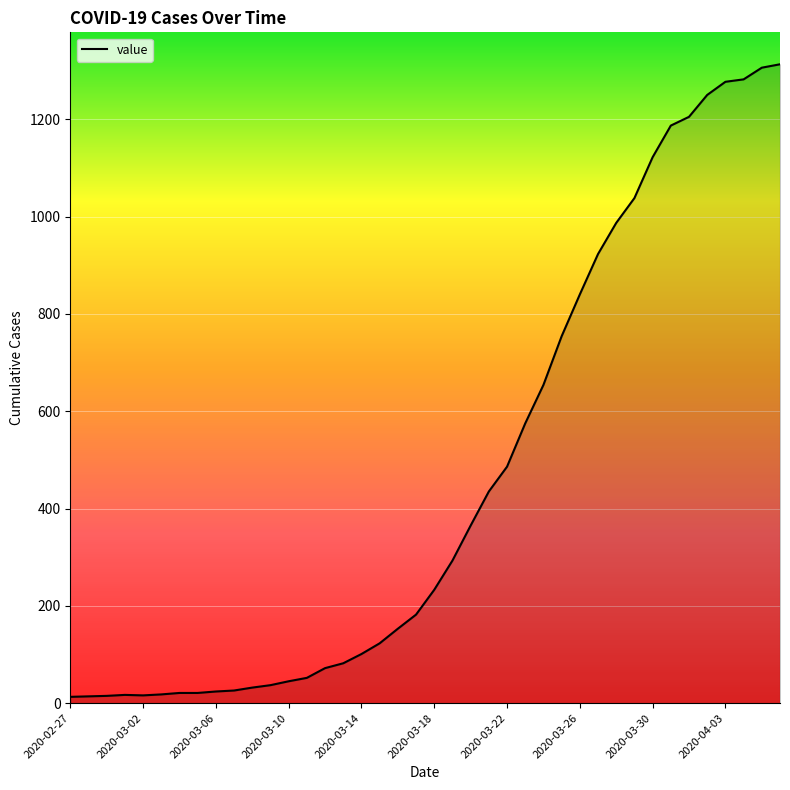

What is the maximum value shown in the chart?

1313